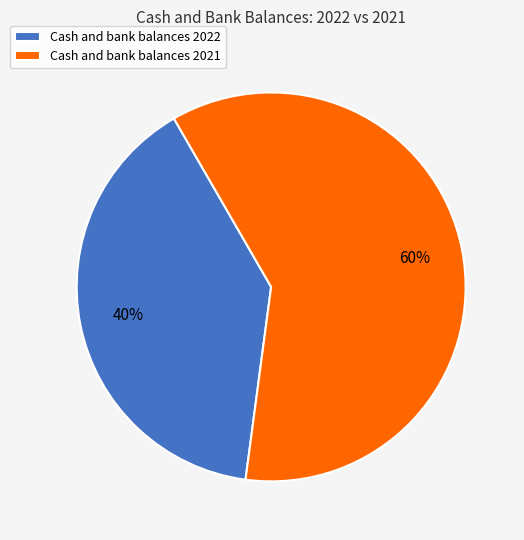

Rank the categories by value from highest to lowest.

Cash and bank balances 2021, Cash and bank balances 2022